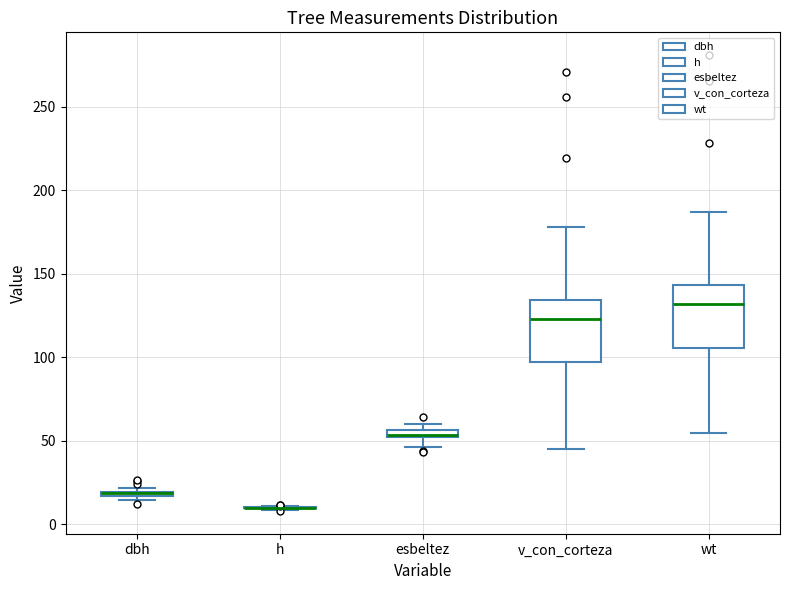

Where does the lower whisker of the box for v_con_corteza end on the y-axis? The values are not printed on the chart, so give them approximately, as read against the axis.

45